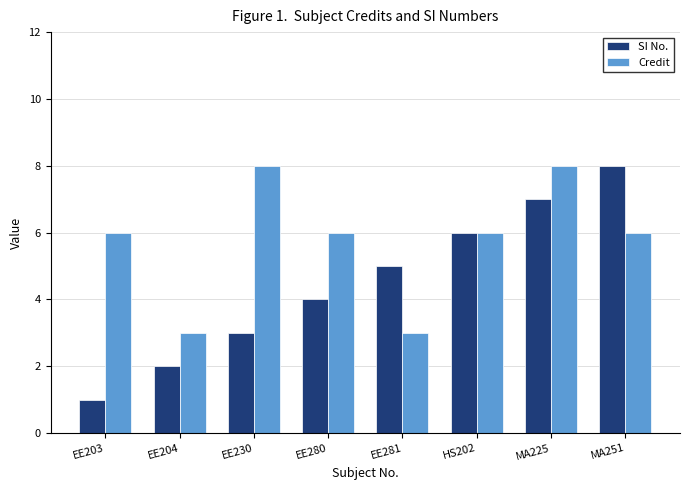

How many SI No. values are between 3 and 7?

5